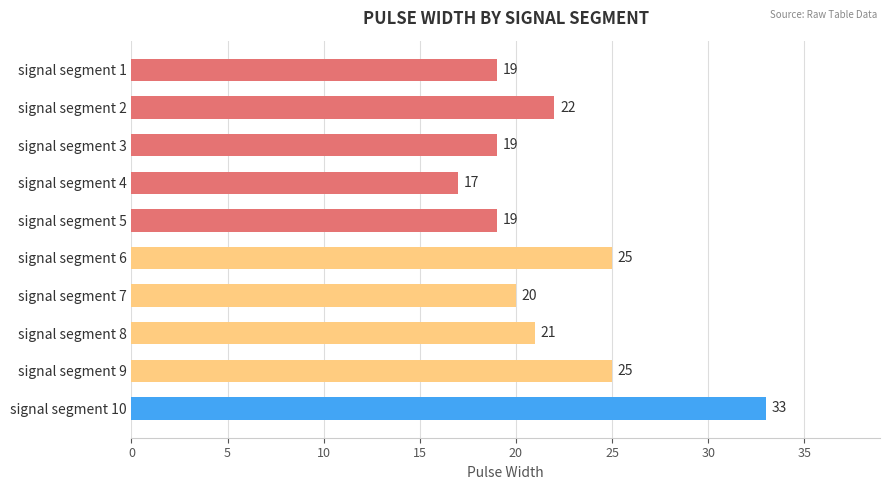

What value does the data have at signal segment 5?

19